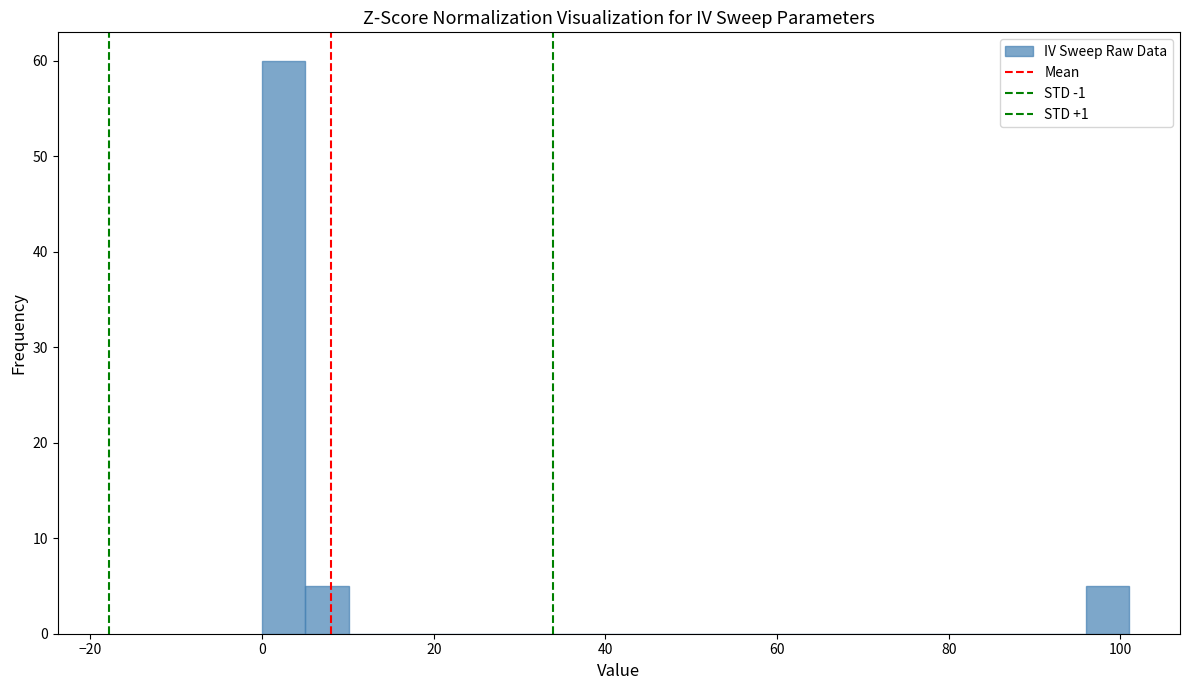

Around what value on the x-axis is the tallest bar? Give the approximate position of its centre, as read against the axis.

2